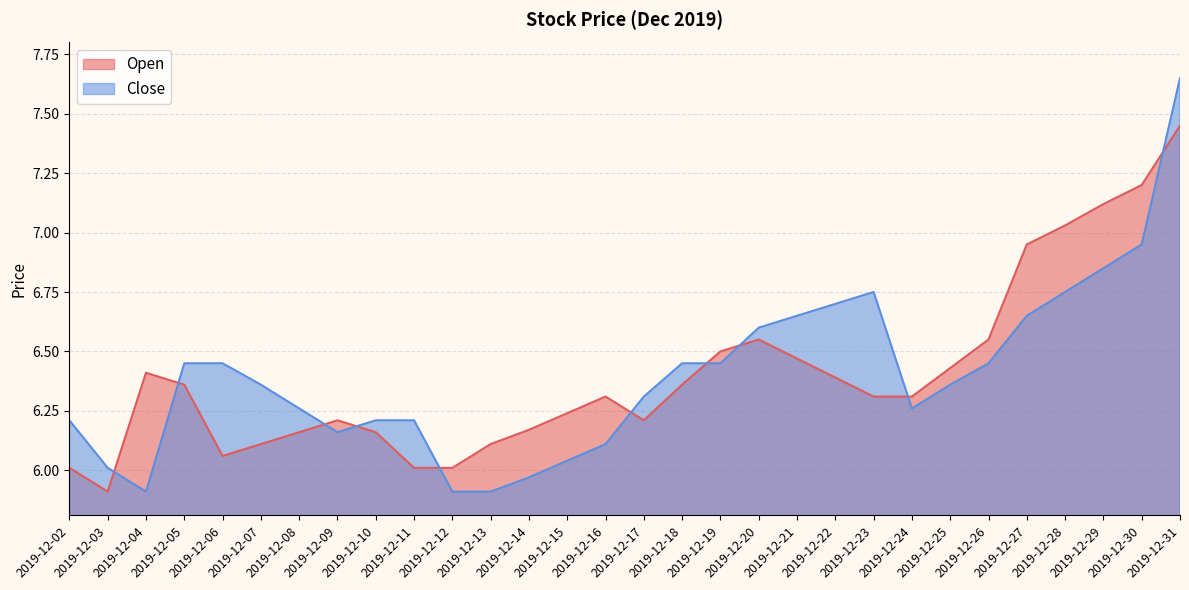

What is the difference between the Open values at 2019-12-19 and 2019-12-08?

0.3